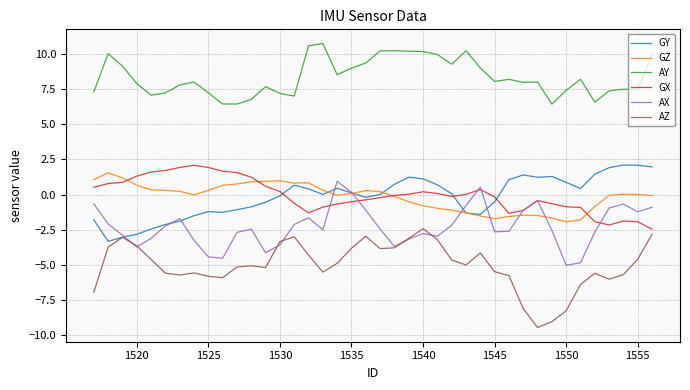

What is the difference between the maximum and minimum values in the AY series?

4.3